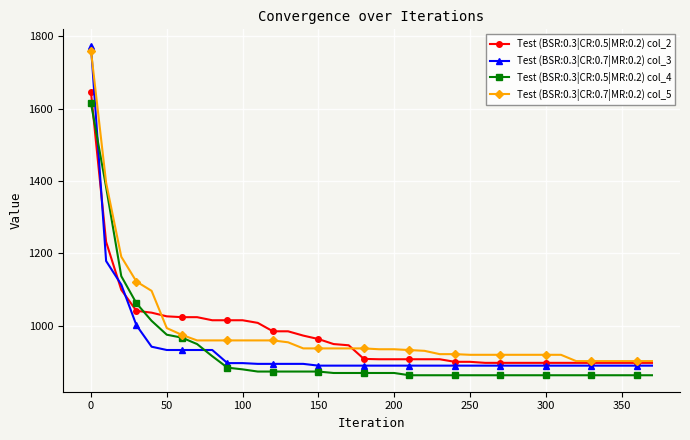

What are all the series names shown in the legend?

Test (BSR:0.3|CR:0.5|MR:0.2) col_2, Test (BSR:0.3|CR:0.7|MR:0.2) col_3, Test (BSR:0.3|CR:0.5|MR:0.2) col_4, Test (BSR:0.3|CR:0.7|MR:0.2) col_5